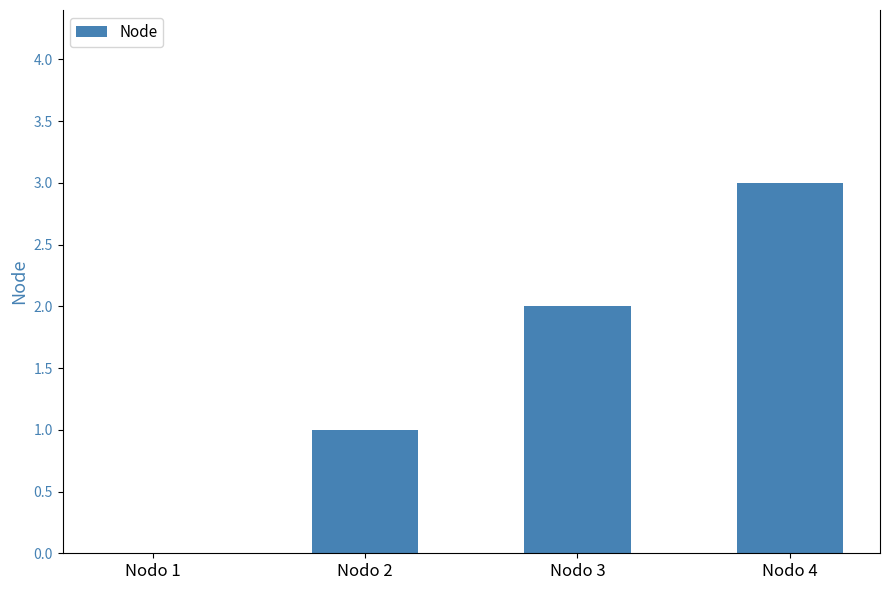

What is the approximate value at Nodo 4?

3